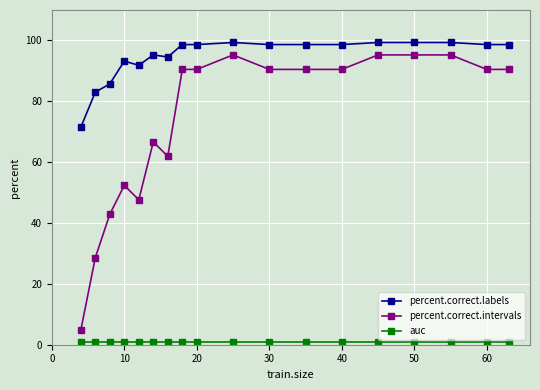

What is the minimum value for percent.correct.intervals?

4.8